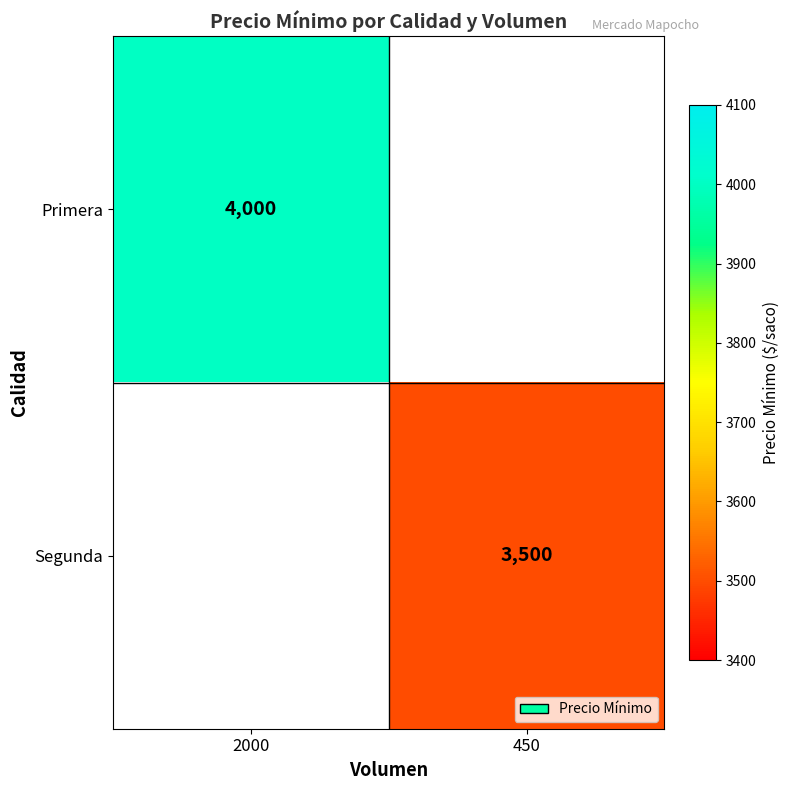

The value of Primera at 2000 is 4000. True or false?

True